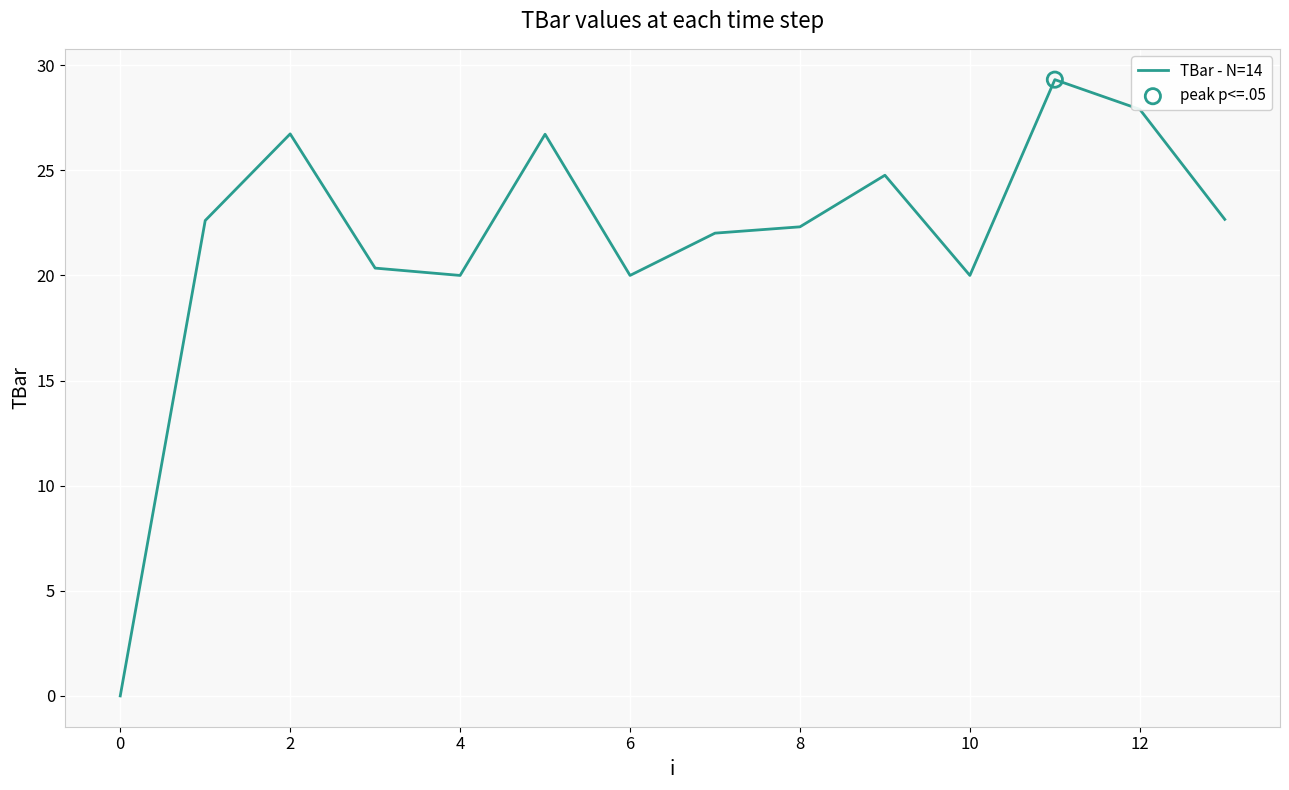

What is the greatest value displayed?

29.3